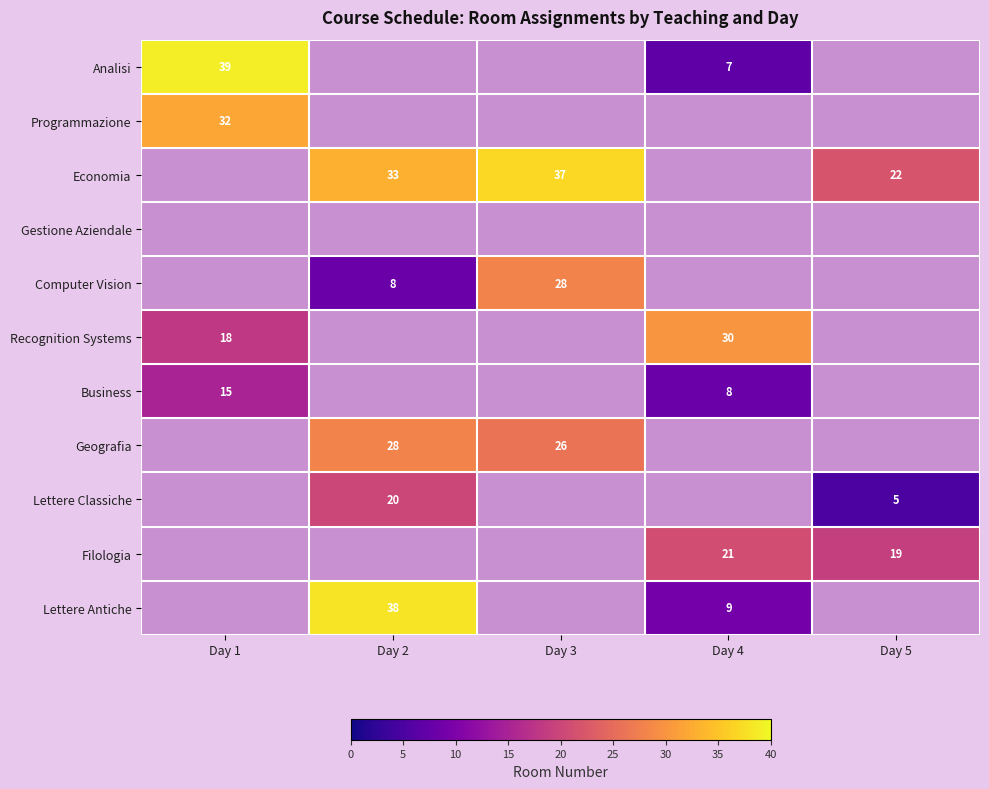

The value of Lettere Antiche at Day 4 is 13. True or false?

False